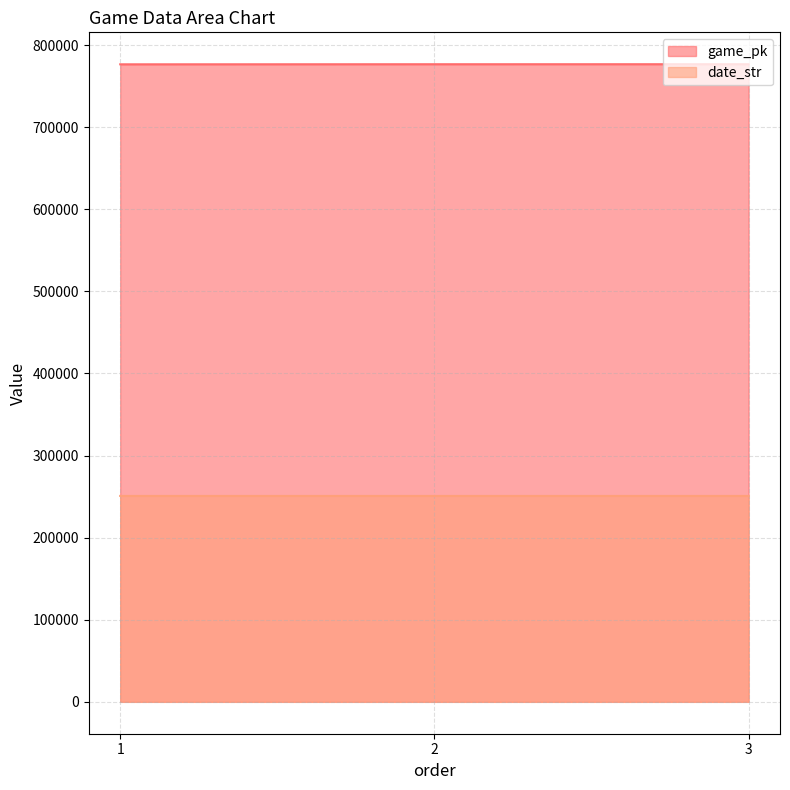

What is the value of the date_str point at the 3rd from the left?

250816